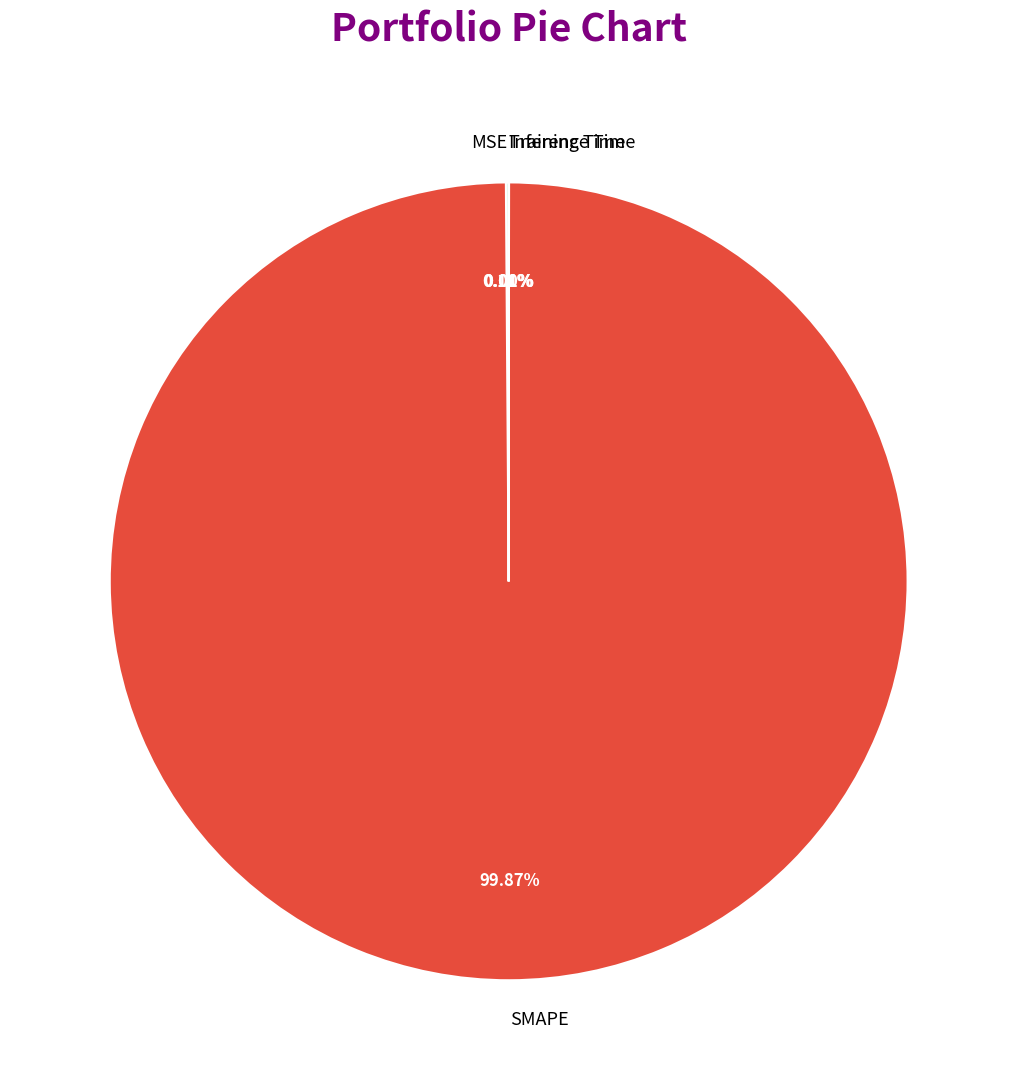

Which category has the biggest portion of the pie?

SMAPE